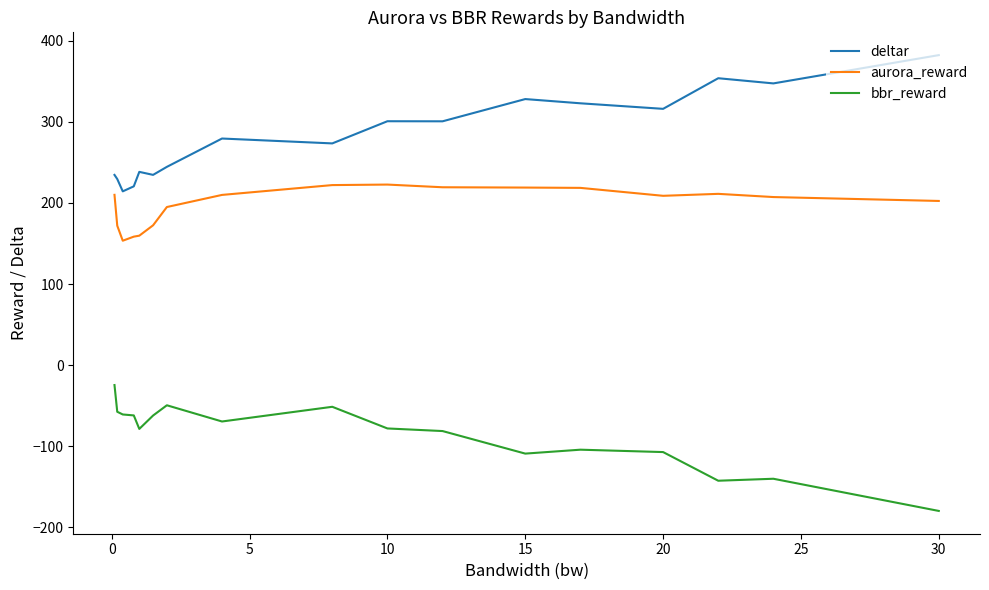

Rank the series by their average value, from highest to lowest.

deltar, aurora_reward, bbr_reward